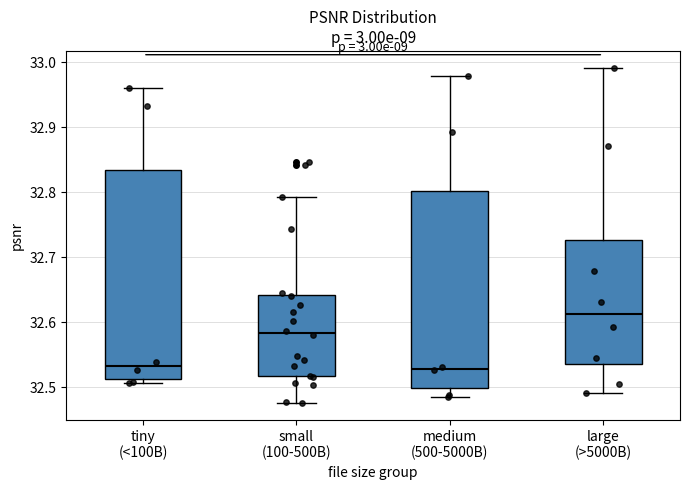

Reading left to right, read every box against the y-axis: the position of its median line, the range the box covers, and the ends of its whiskers. The values are not printed on the chart, so give them approximately, as read against the axis.

tiny (<100B): median 32.53, box 32.51 to 32.83, whiskers 32.51 (just below the box's lower edge) to 32.96
small (100-500B): median 32.58, box 32.52 to 32.64, whiskers 32.48 to 32.79
medium (500-5000B): median 32.53, box 32.50 to 32.80, whiskers 32.48 to 32.98
large (>5000B): median 32.61, box 32.54 to 32.73, whiskers 32.49 to 32.99